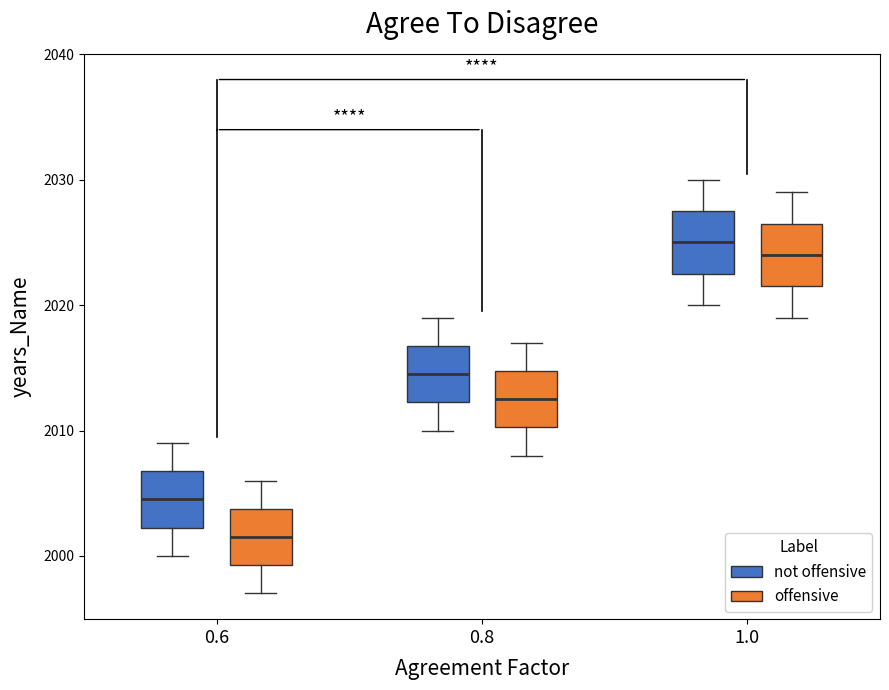

Where is the upper edge of the box for 1.0 (offensive) on the y-axis? The values are not printed on the chart, so give them approximately, as read against the axis.

2027